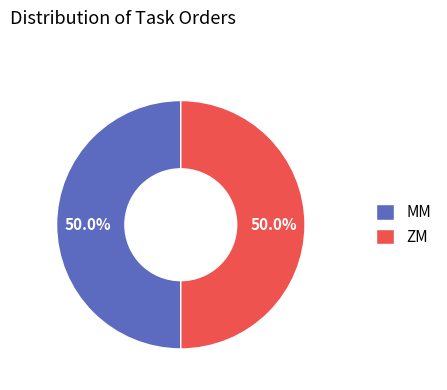

To the nearest percent, what is the average slice percentage?

50%